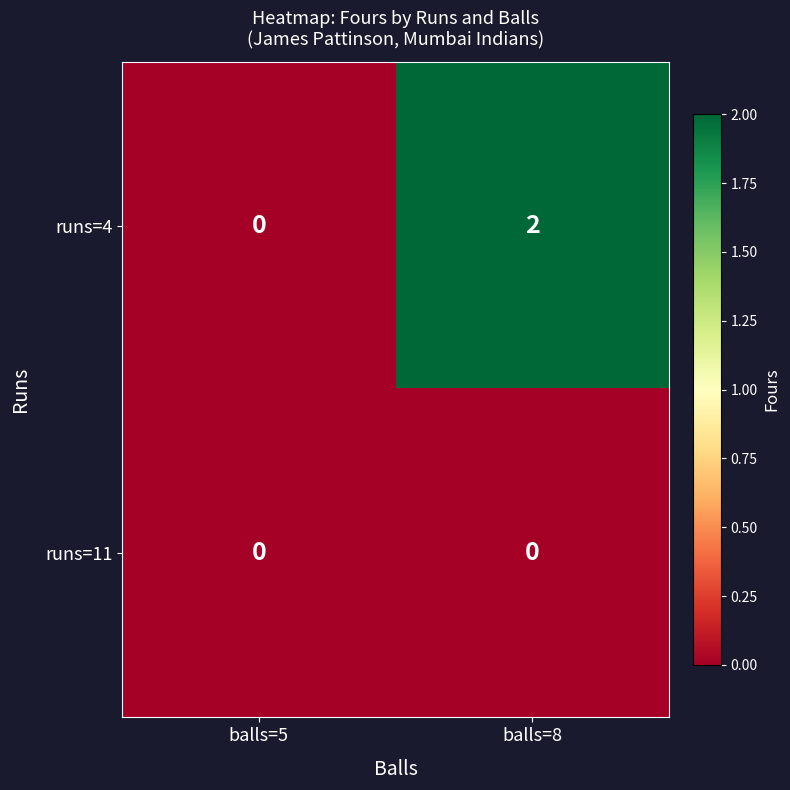

At which category does the chart reach its peak across all series?

balls=8